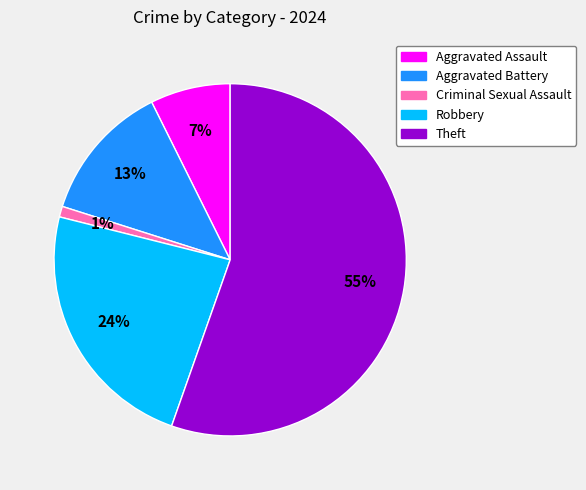

Do Theft and Robbery together represent more than half of the pie?

Yes